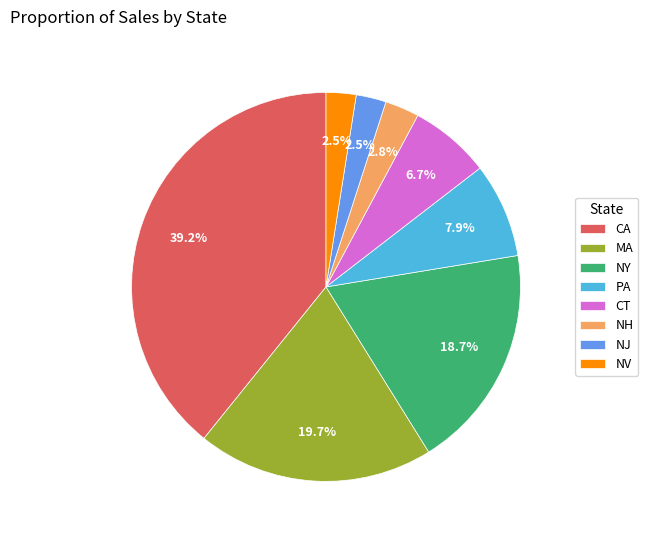

To the nearest percent, what is the average slice percentage?

12%